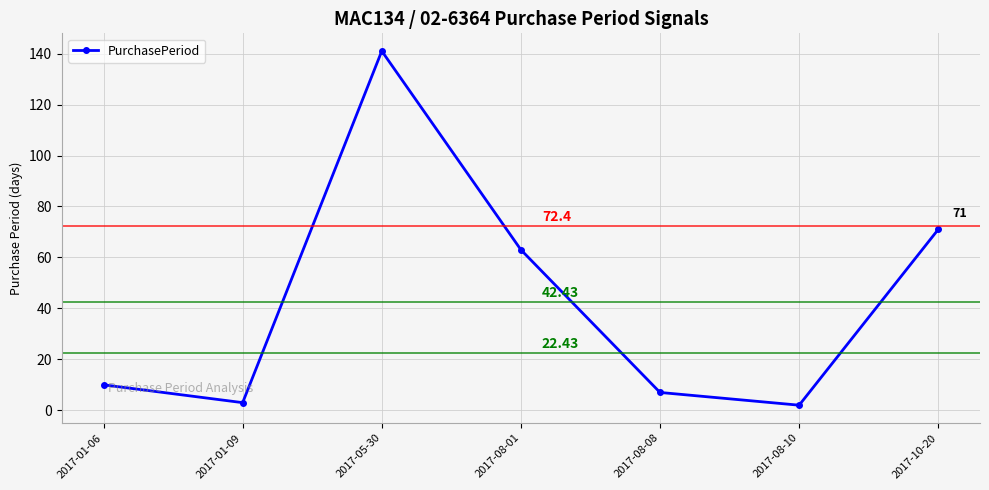

Does the chart have visible grid lines?

Yes